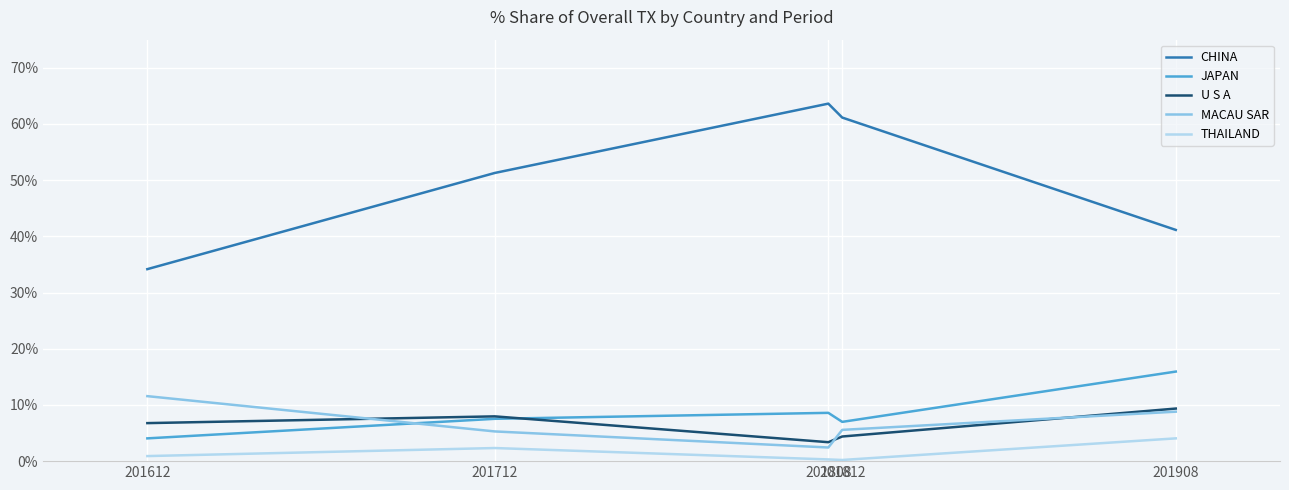

The value of CHINA at 201612 is 34.2. True or false?

True